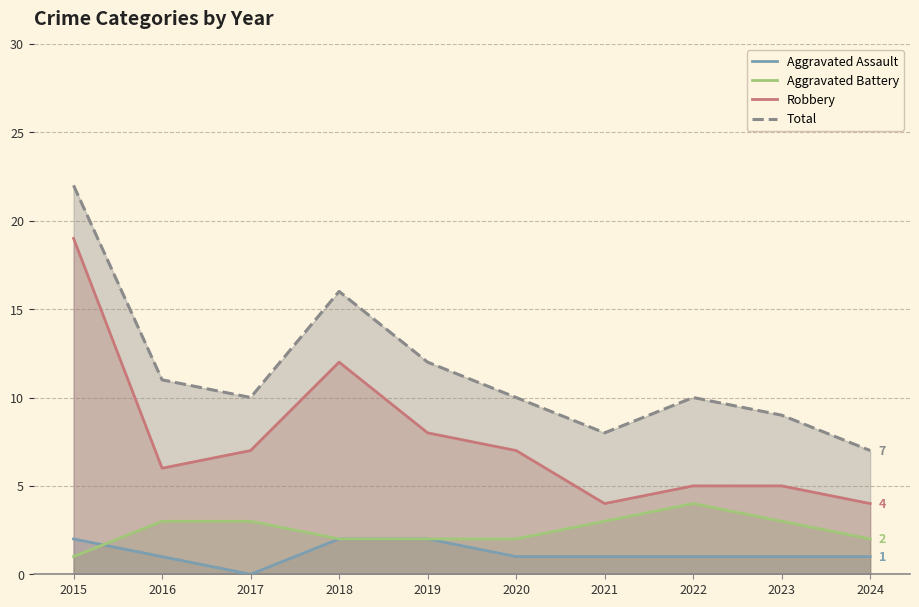

Where is Total nearest to the value 14?

2018